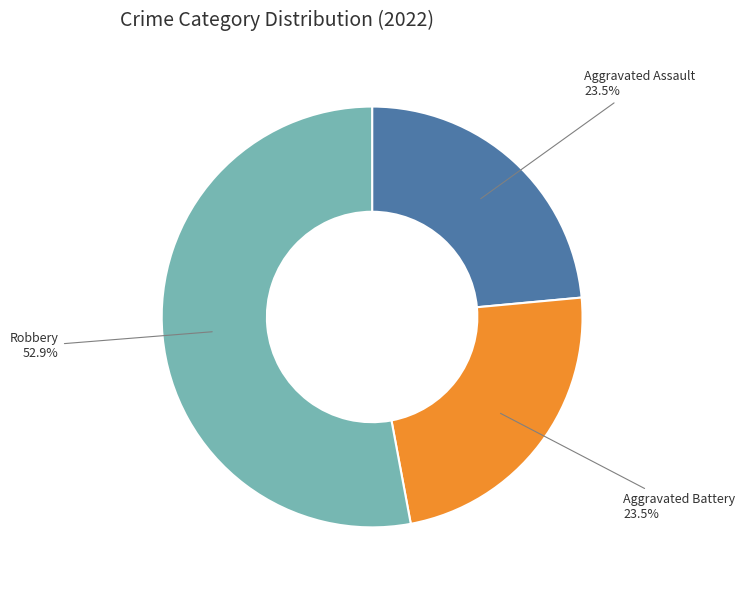

To the nearest percent, what is the combined percentage of Aggravated Assault and Robbery?

76%